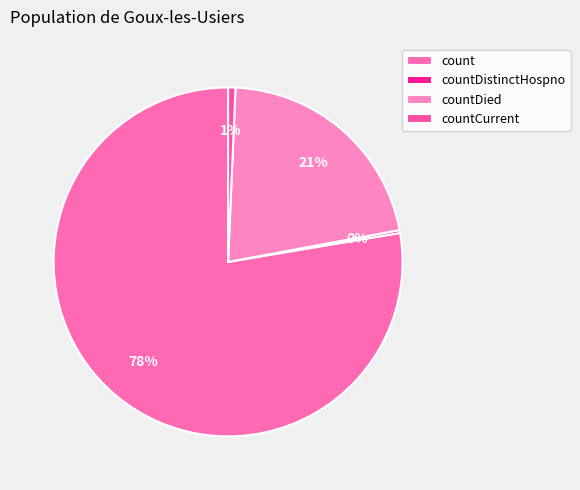

What is the largest slice in the pie chart?

count